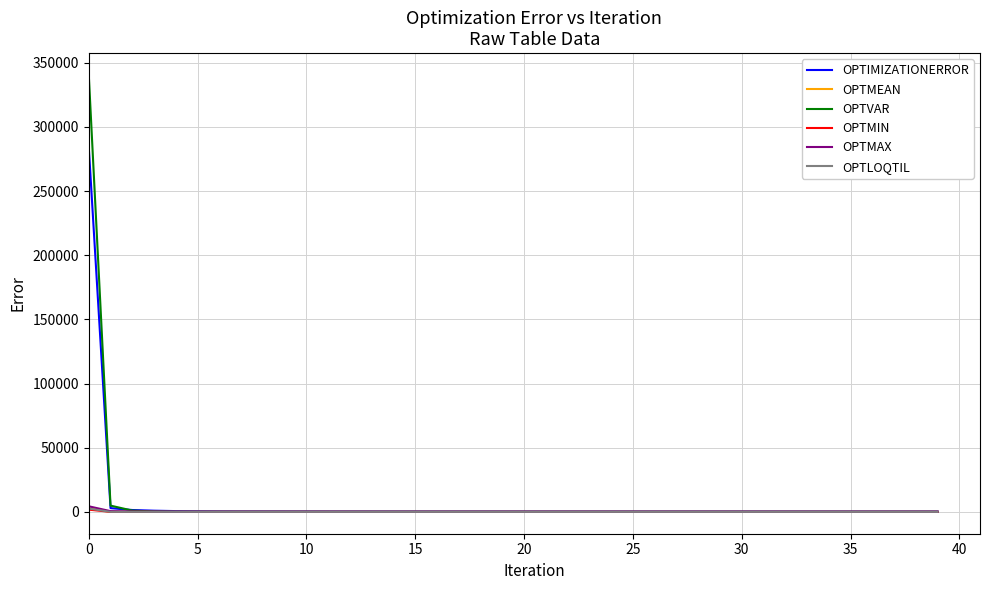

Which series has the widest spread of values?

OPTVAR